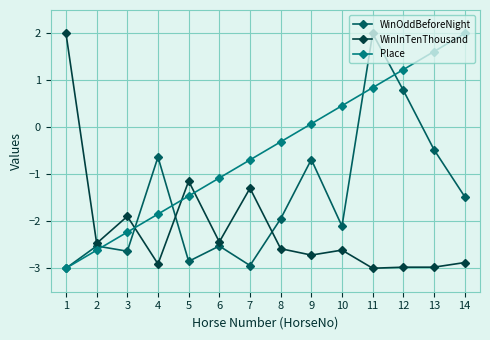

Which series ends up on top after the final intersection of WinOddBeforeNight and WinInTenThousand?

WinOddBeforeNight